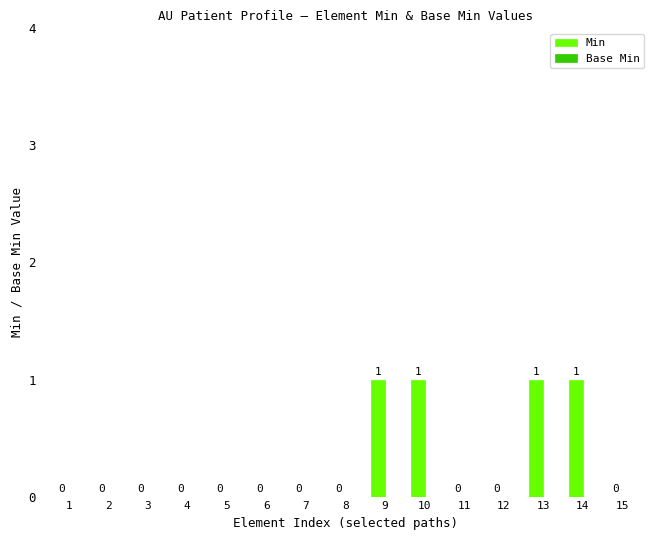

Reading left to right, list all the values displayed in this chart.

1=0	2=0	3=0	4=0	5=0	6=0	7=0	8=0	9=1	10=1	11=0	12=0	13=1	14=1	15=0